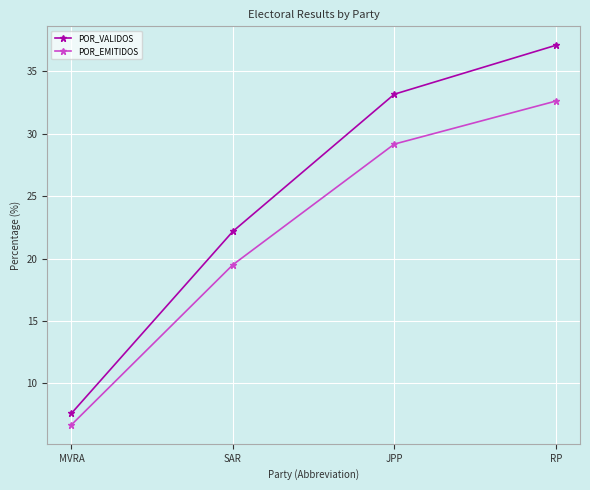

True or false: POR_VALIDOS and POR_EMITIDOS intersect in this chart.

False